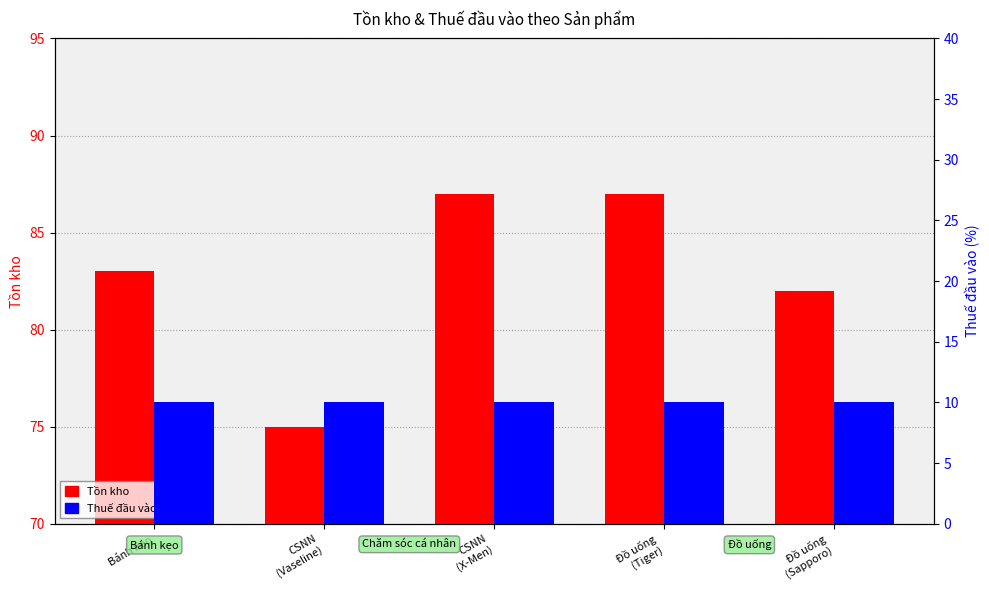

What are all the series names shown in the legend?

Tồn kho, Thuế đầu vào (%)